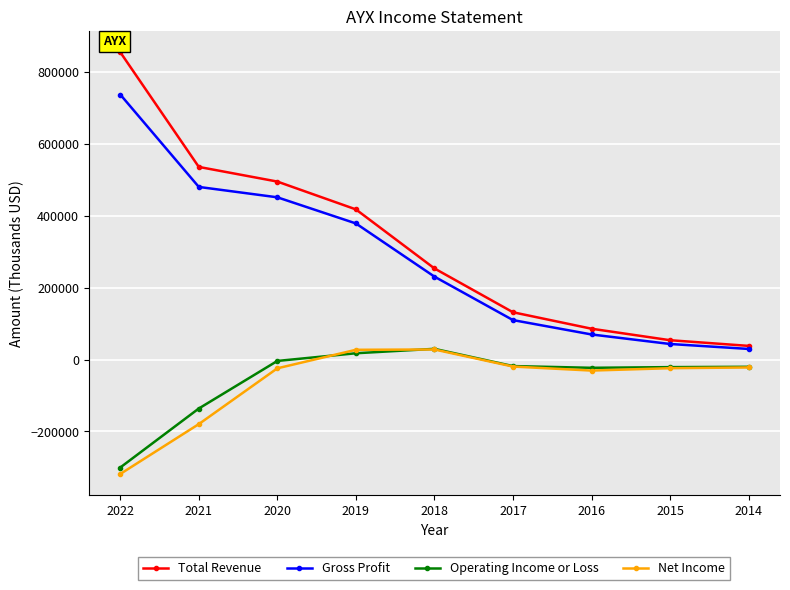

What is the value of the Gross Profit point at the 1st from the left?

737600